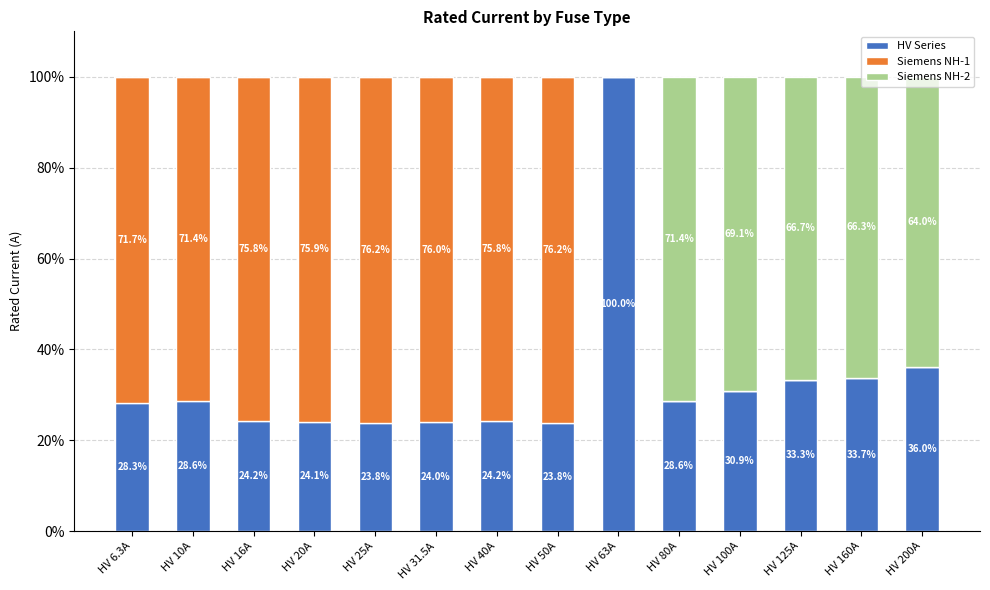

What is the total value across all series at HV 100A?

100.0